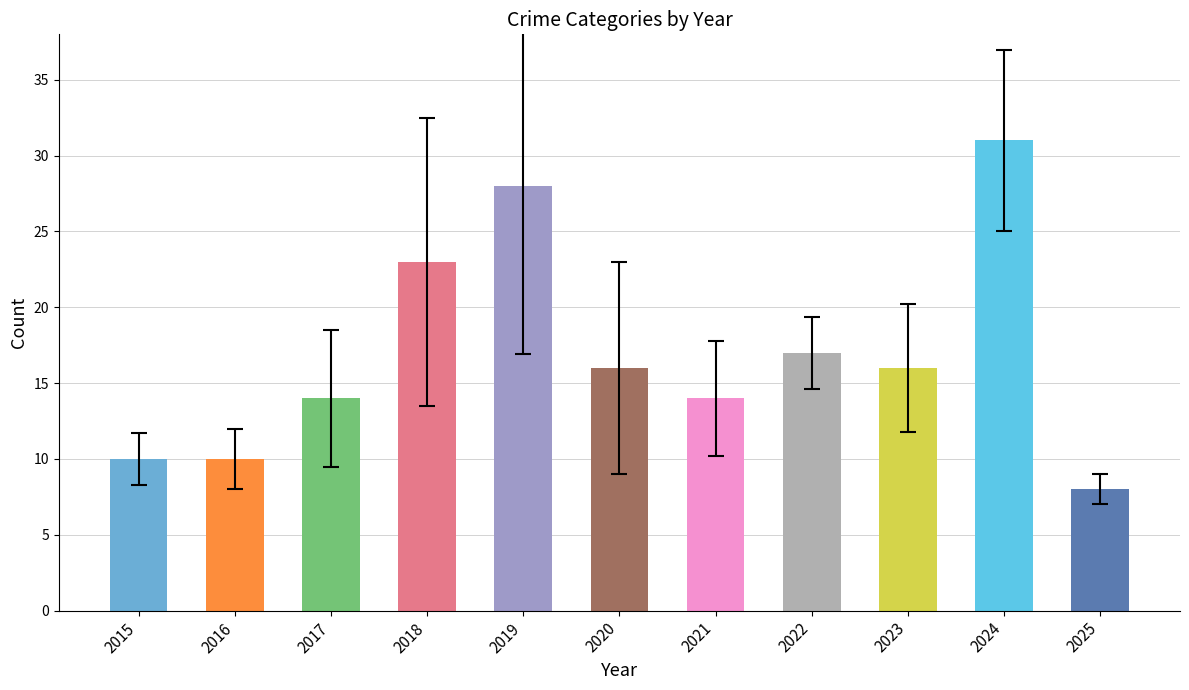

The chart shows a value of 34 at 2018. True or false?

False